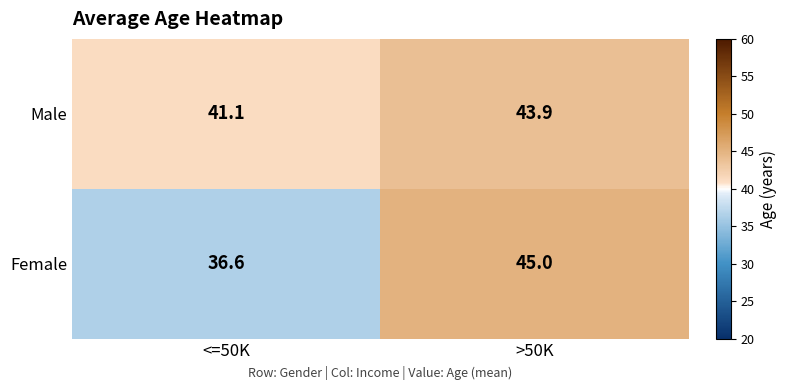

What is the minimum value shown in the chart?

36.6